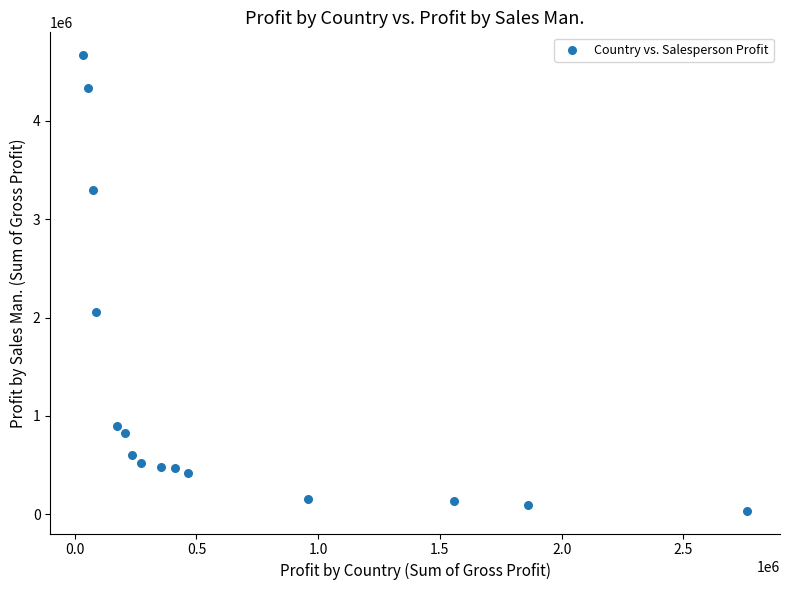

What Y value in the scatter plot is closest to 2352912?

2052054.5